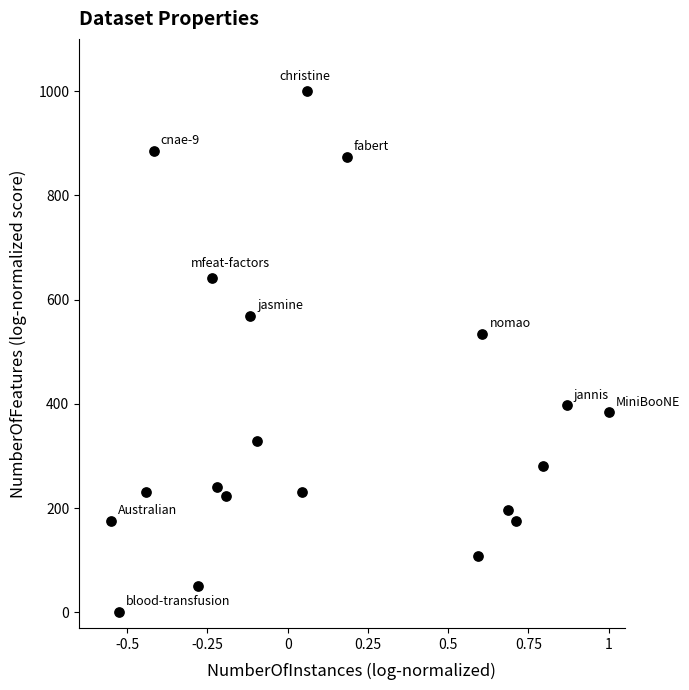

What Y value in the scatter plot is closest to 500?

534.0